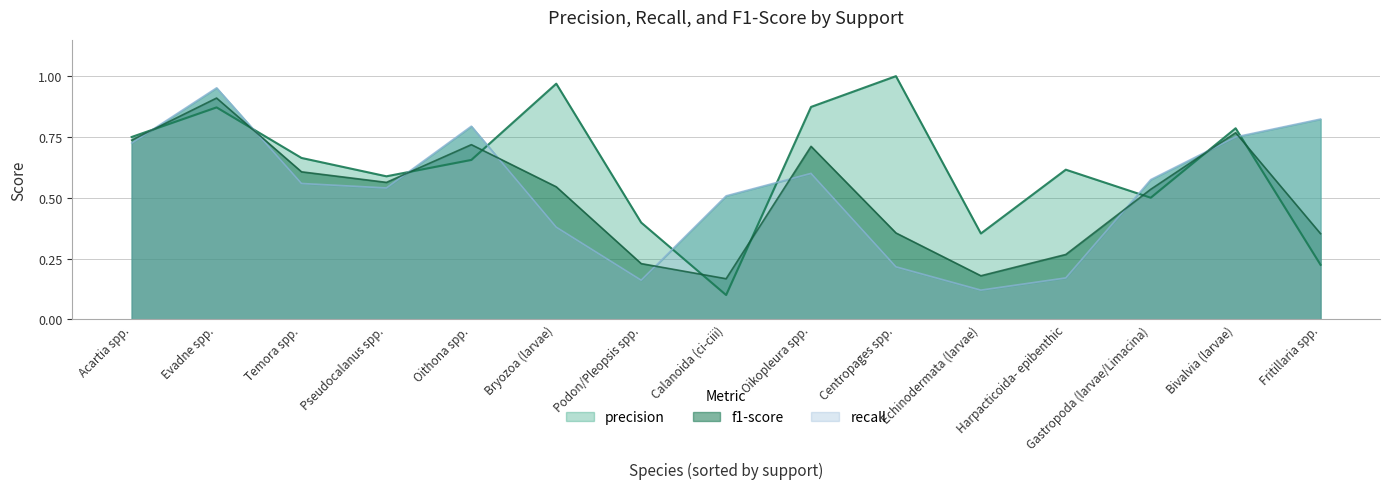

What is the difference between the recall values at Oikopleura spp. and Echinodermata (larvae)?

0.5